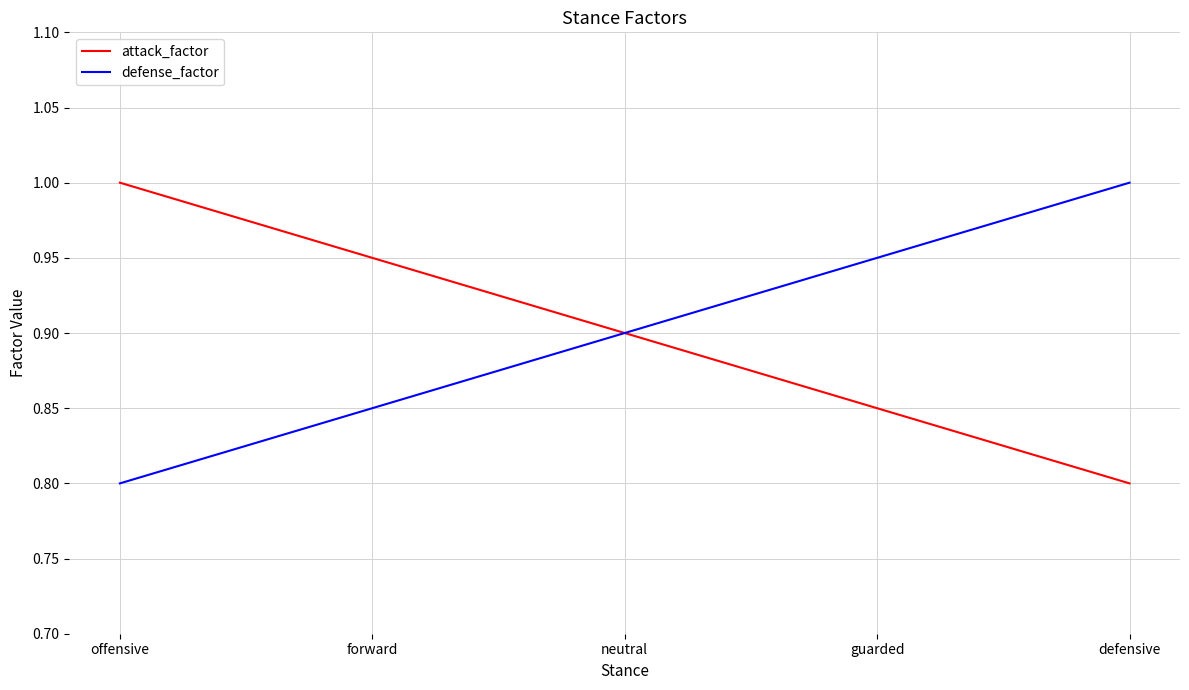

What are all the series names shown in the legend?

attack_factor, defense_factor